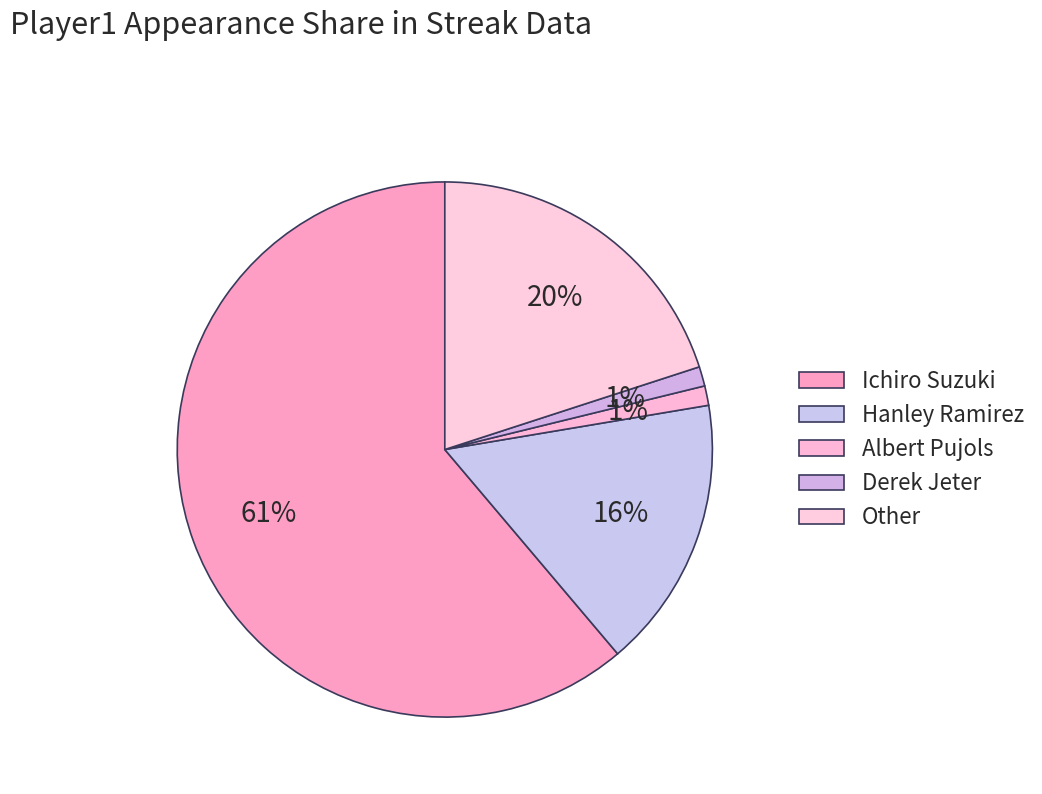

How many slices are in this pie chart?

5